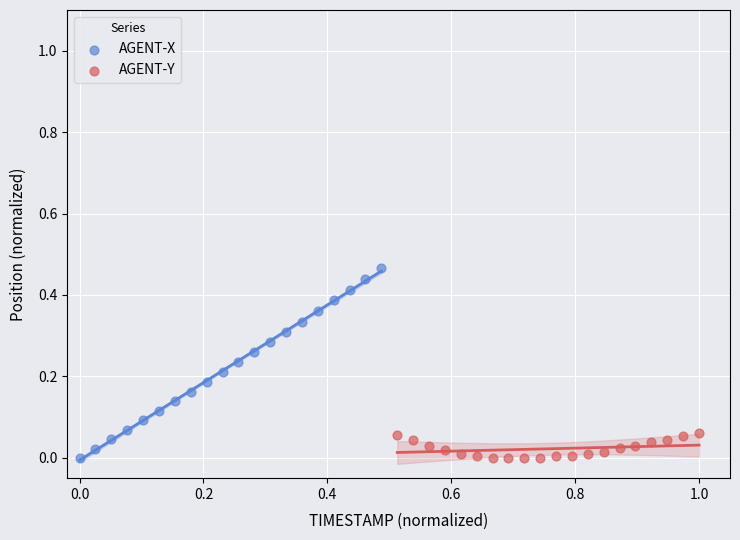

Which series reaches the maximum Y coordinate?

AGENT-X